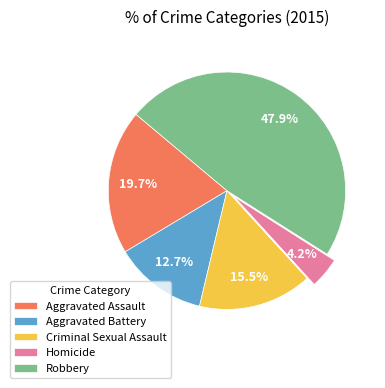

Is it true that Homicide is 4% of the pie?

True